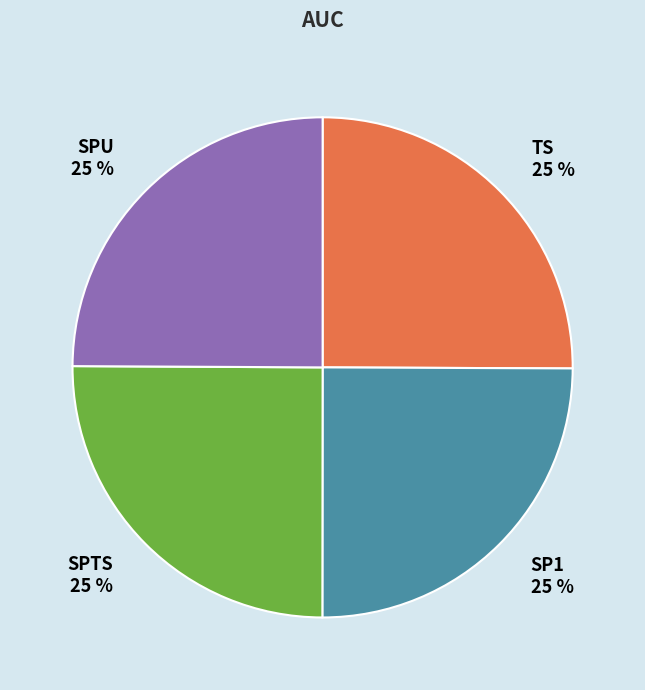

Is there any slice that represents more than half of the pie?

No